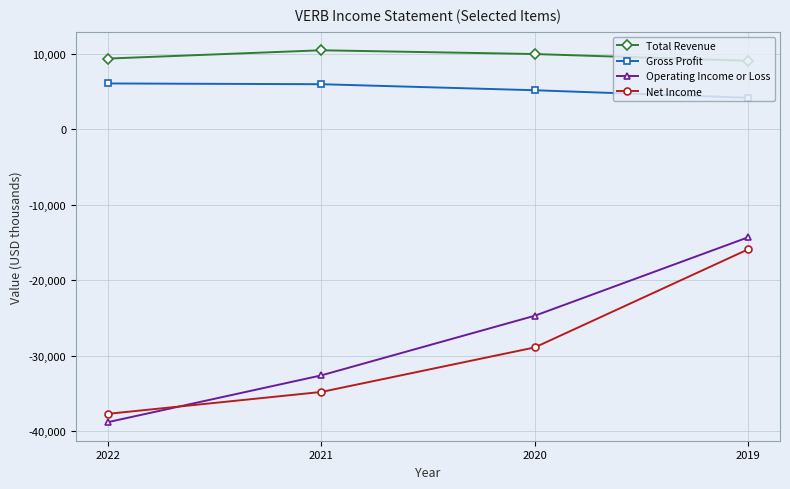

Is the value of Gross Profit at 2021 greater than the value of Total Revenue at 2019?

No